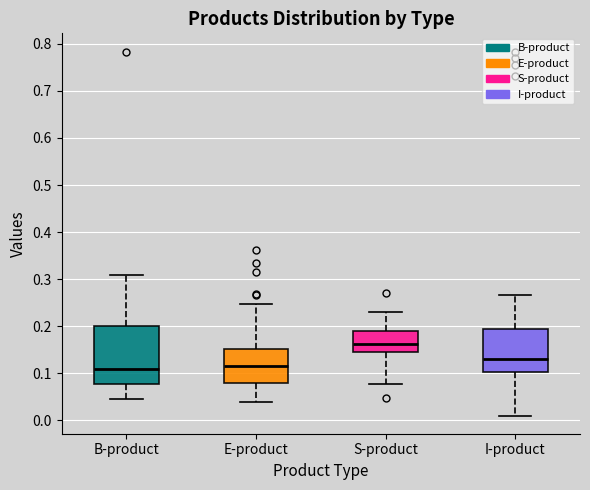

Comparing the boxes themselves (not the whiskers), which one is the tallest?

B-product